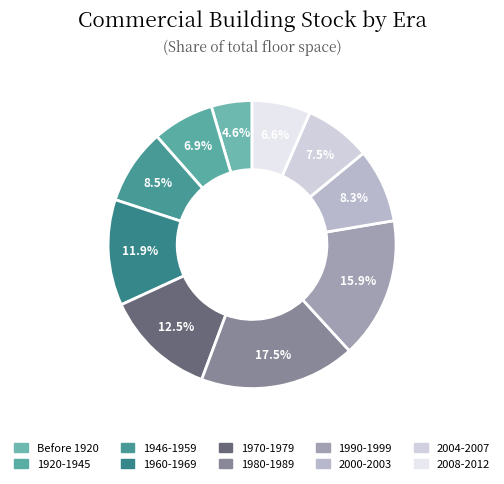

Does any single category account for the majority?

No